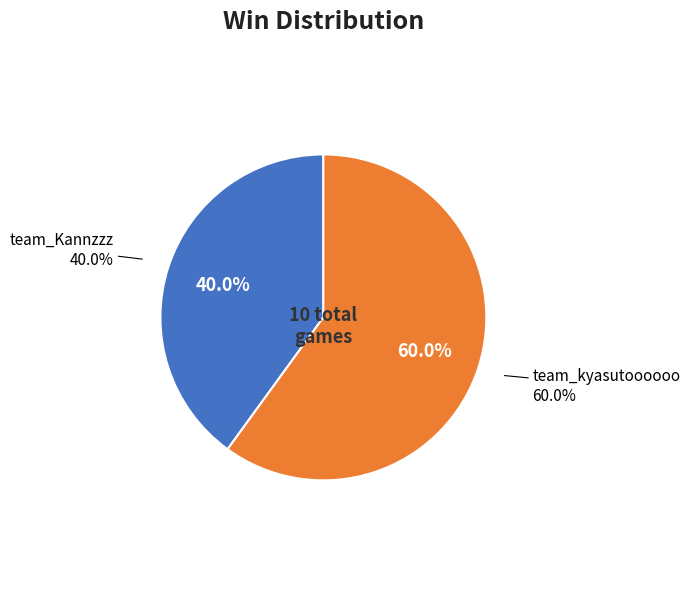

The team_kyasutoooooo slice represents 60% of the pie. True or false?

True